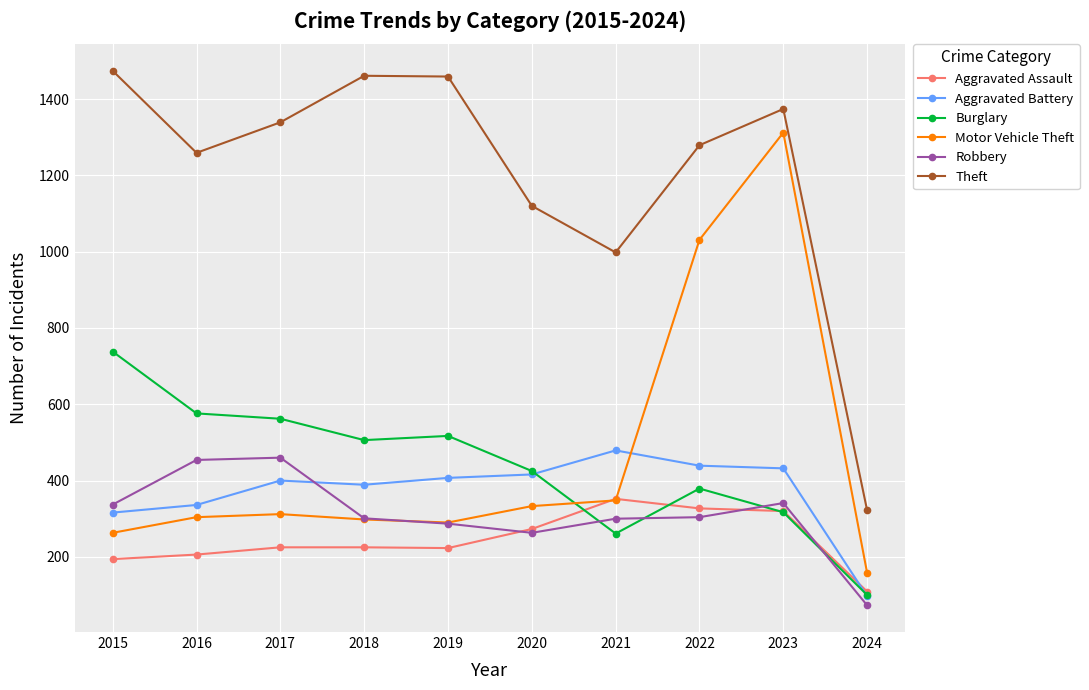

How many lines are shown in the chart?

6